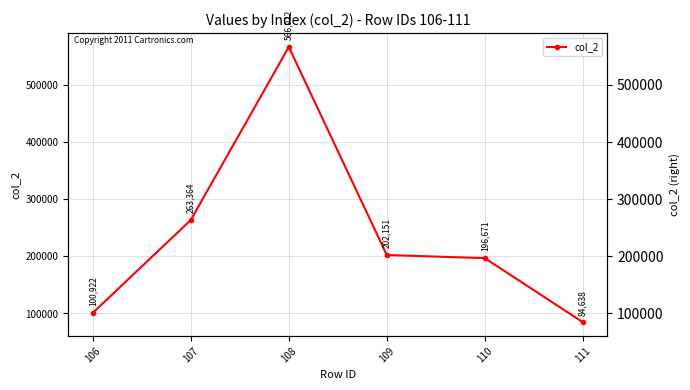

The value at 107 is 380235. True or false?

False